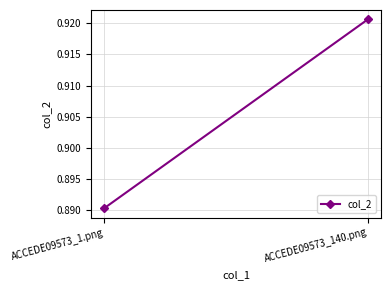

Where is the data nearest to the value 0?

ACCEDE09573_1.png